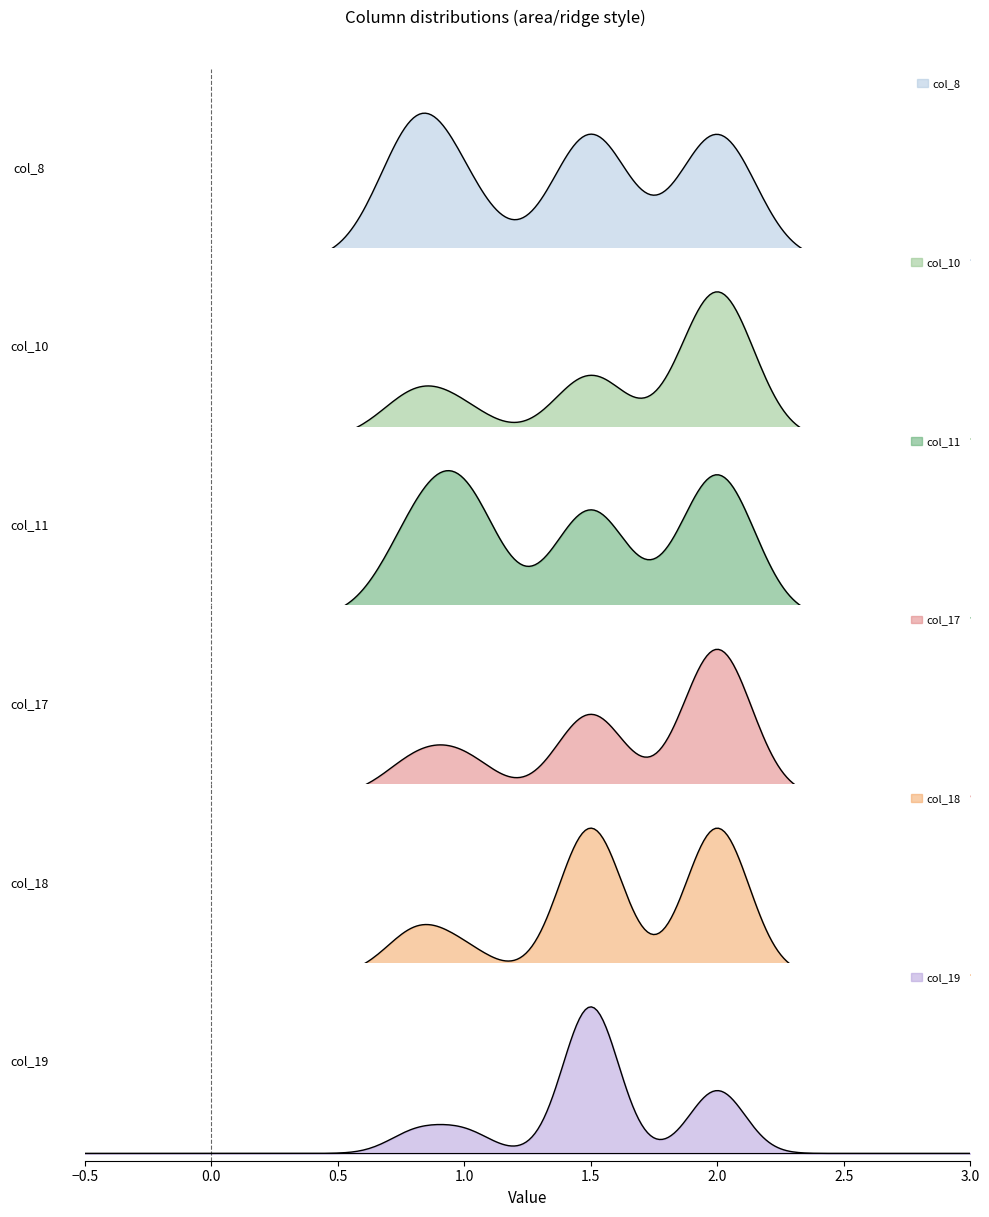

How many times do col_11 and col_17 cross each other?

2